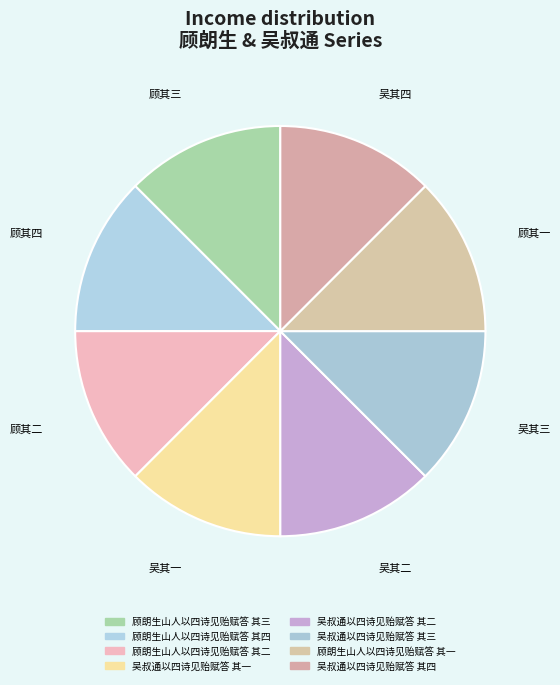

Do 吴叔通以四诗见贻赋答 其一 and 顾朗生山人以四诗见贻赋答 其二 together represent more than half of the pie?

No